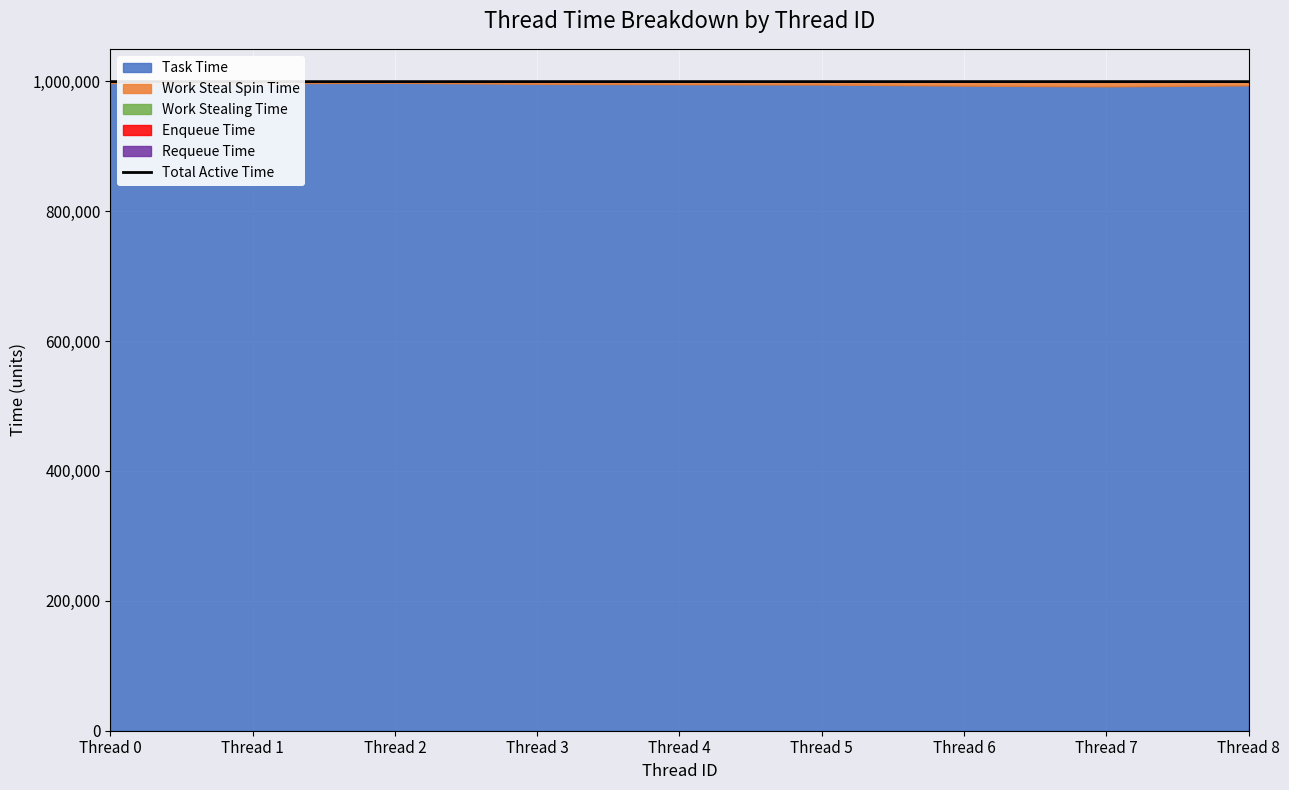

Reading left to right, list all the values displayed in this chart.

Thread 0=999525	Thread 1=999514	Thread 2=999509	Thread 3=999519	Thread 4=999513	Thread 5=999509	Thread 6=999514	Thread 7=999518	Thread 8=999505